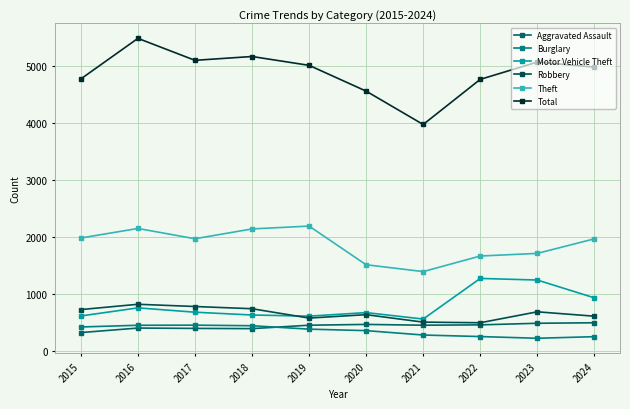

How many values in the Aggravated Assault series are below 452?

4